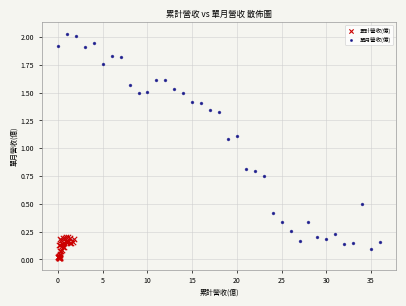

Which series reaches the minimum Y coordinate?

累計營收(億)